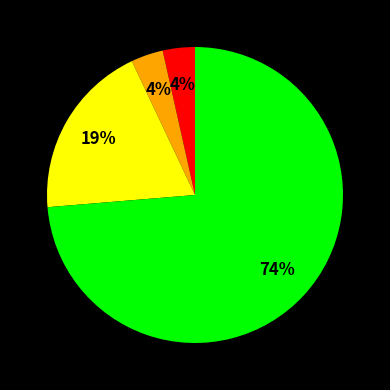

Is there a majority slice in this chart?

Yes